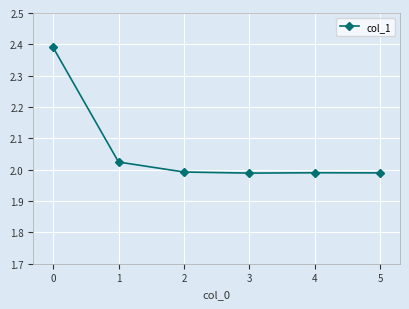

The chart shows a value of 2.0 at 3. True or false?

True